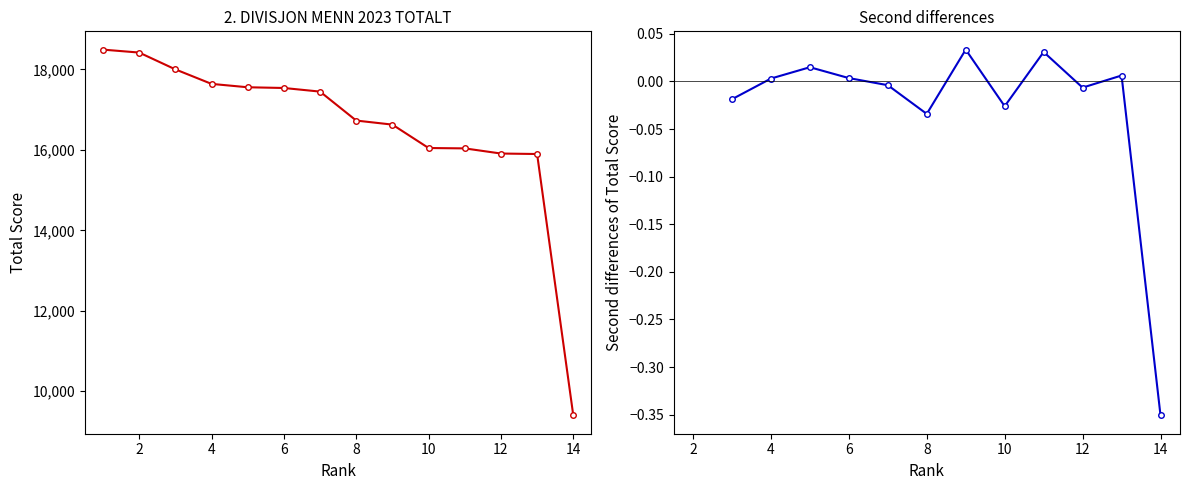

Reading right to left, extract all data points from this chart.

9397	15898	15910	16038	16047	16629	16730	17450	17540	17558	17642	18003	18421	18494